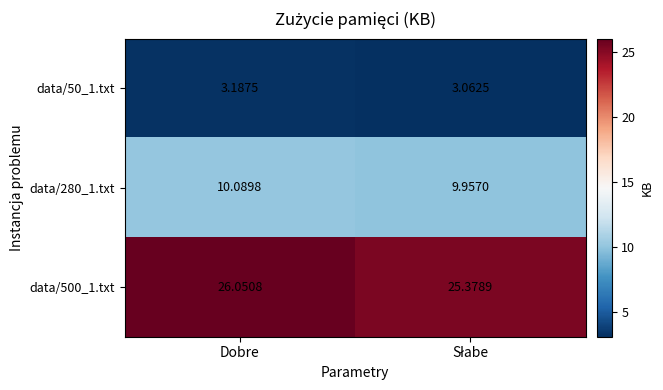

Where does the data/500_1.txt series first go above 26?

Dobre